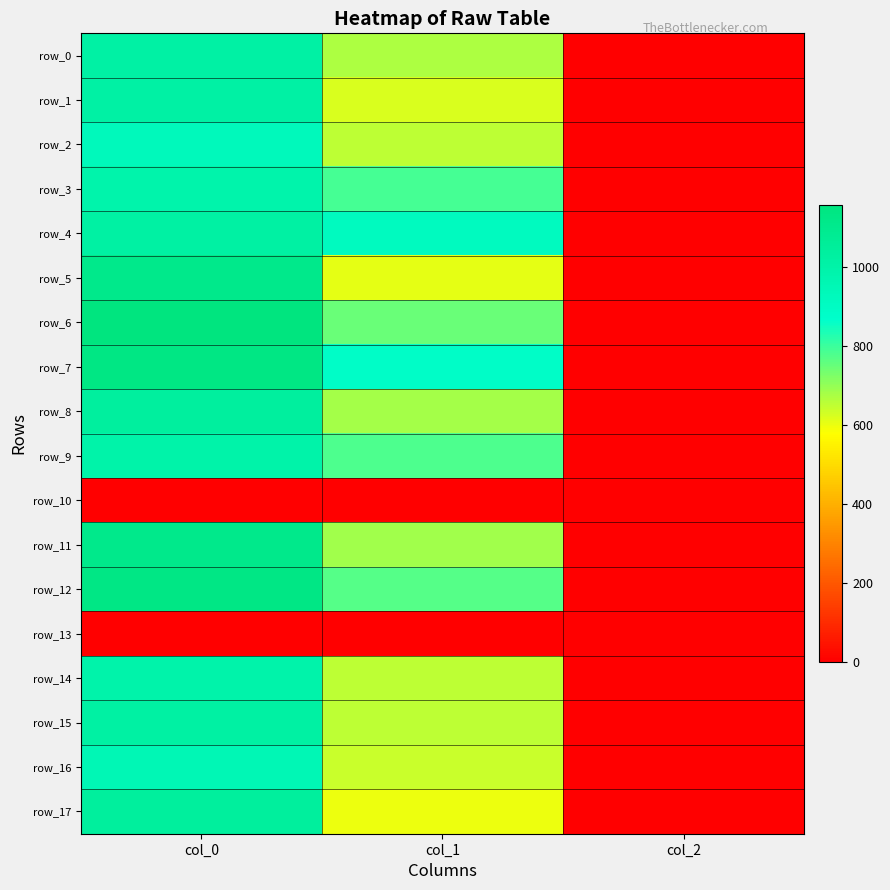

What is the difference between the row_9 values at col_2 and col_1?

777.6